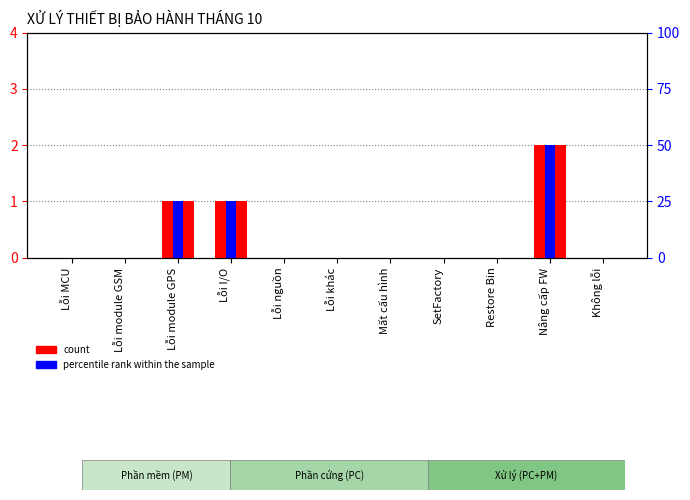

List the series in order of their peak value, highest first.

percentile rank within the sample, count